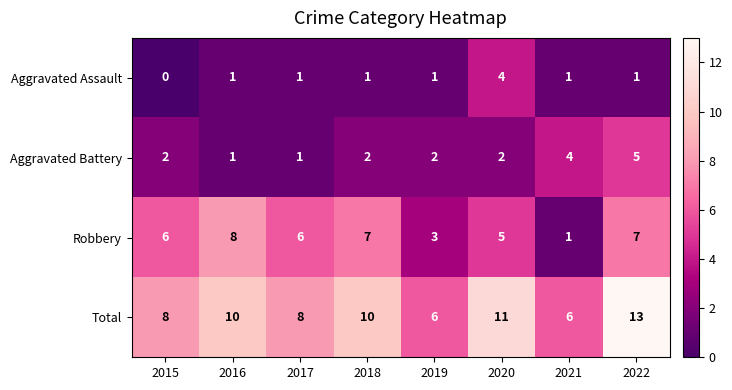

What is the sum of the Aggravated Assault values at 2020 and 2021?

5